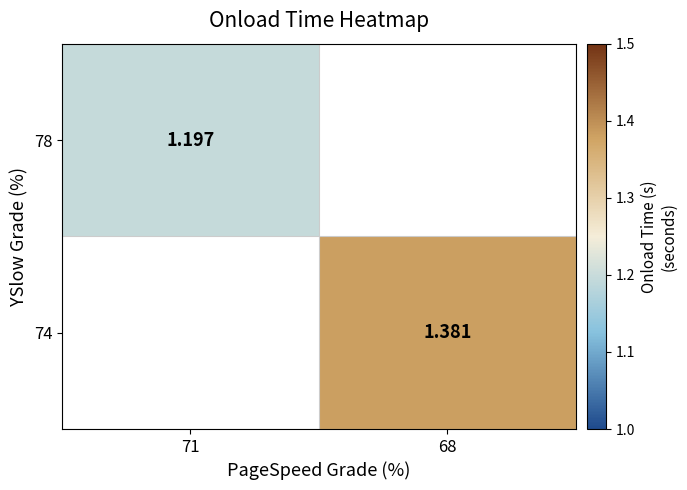

Is the value of 74 at 68 greater than the value of 78 at 71?

Yes